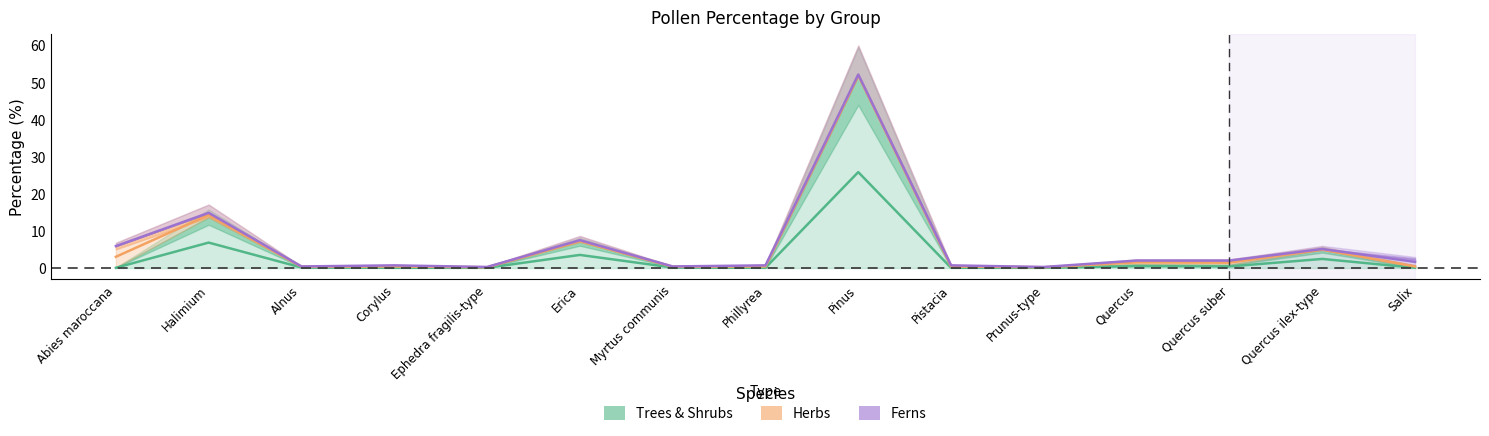

Reading left to right, extract all data points from this chart.

Trees & Shrubs: 0.1	6.9	0.1	0.1	0.1	3.5	0.1	0.1	25.8	0.1	0.1	0.5	0.4	2.5	0.1
Herbs: 3.0	14.3	0.4	0.4	0.2	7.3	0.4	0.4	51.9	0.4	0.2	1.5	1.4	5.0	0.4
Ferns: 5.9	14.9	0.4	0.7	0.3	7.5	0.4	0.7	52.1	0.7	0.3	2.0	2.0	5.1	1.7